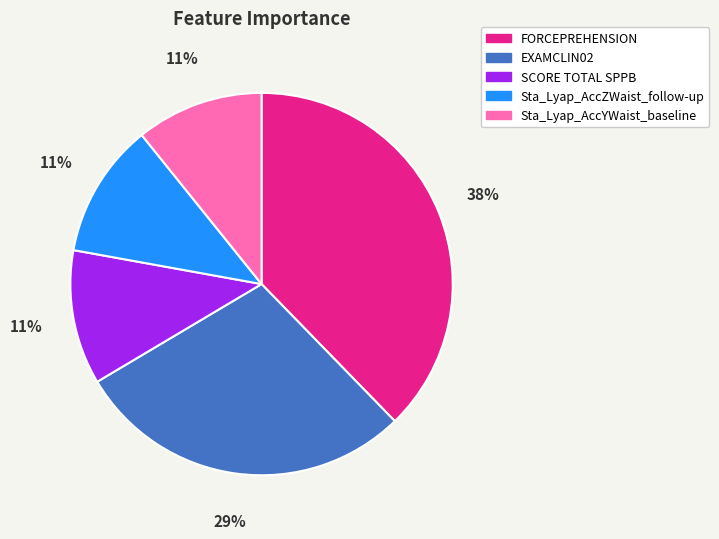

Do Sta_Lyap_AccZWaist_follow-up and FORCEPREHENSION together represent more than half of the pie?

No